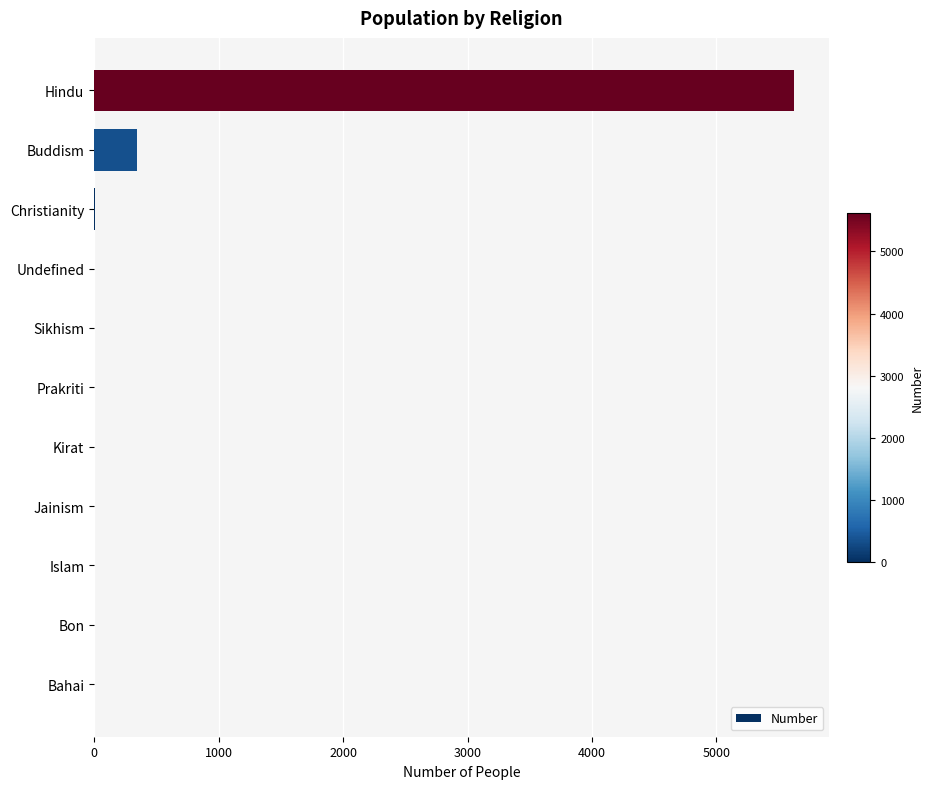

The chart shows a value of 5626 at Hindu. True or false?

True